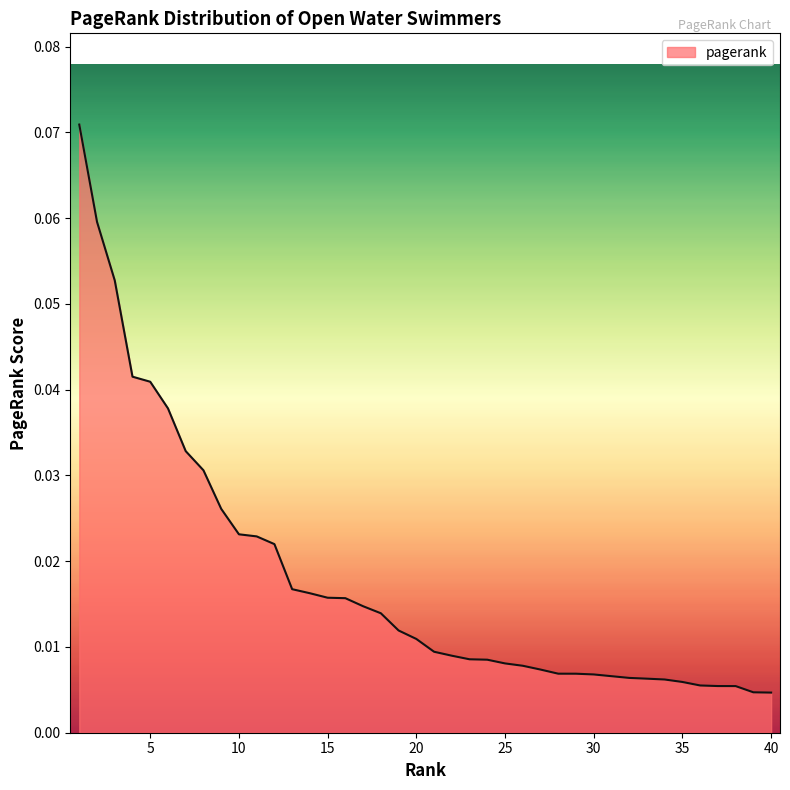

How many distinct data groups are displayed?

1